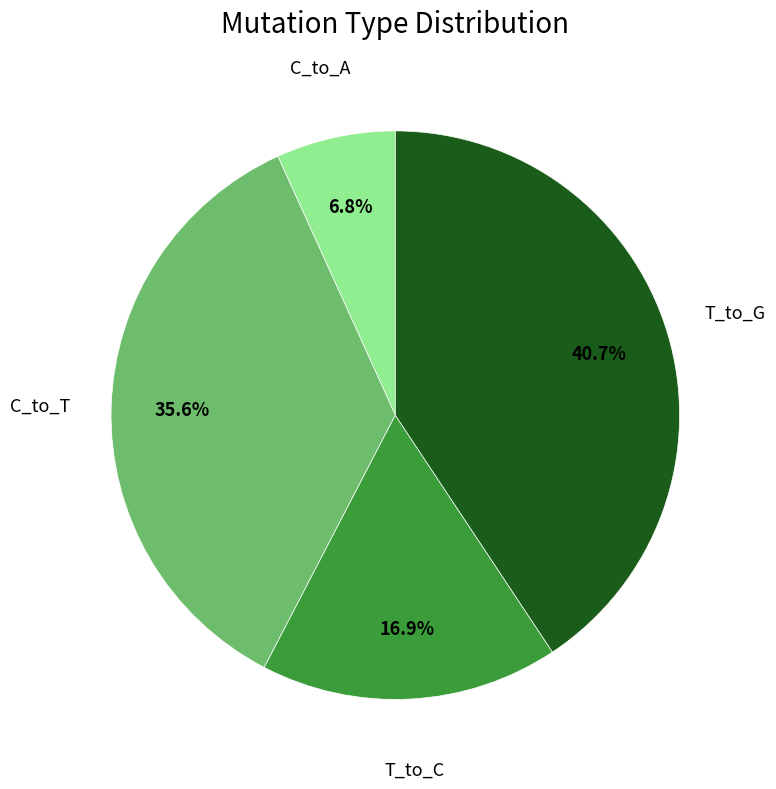

The T_to_G slice represents 35% of the pie. True or false?

False